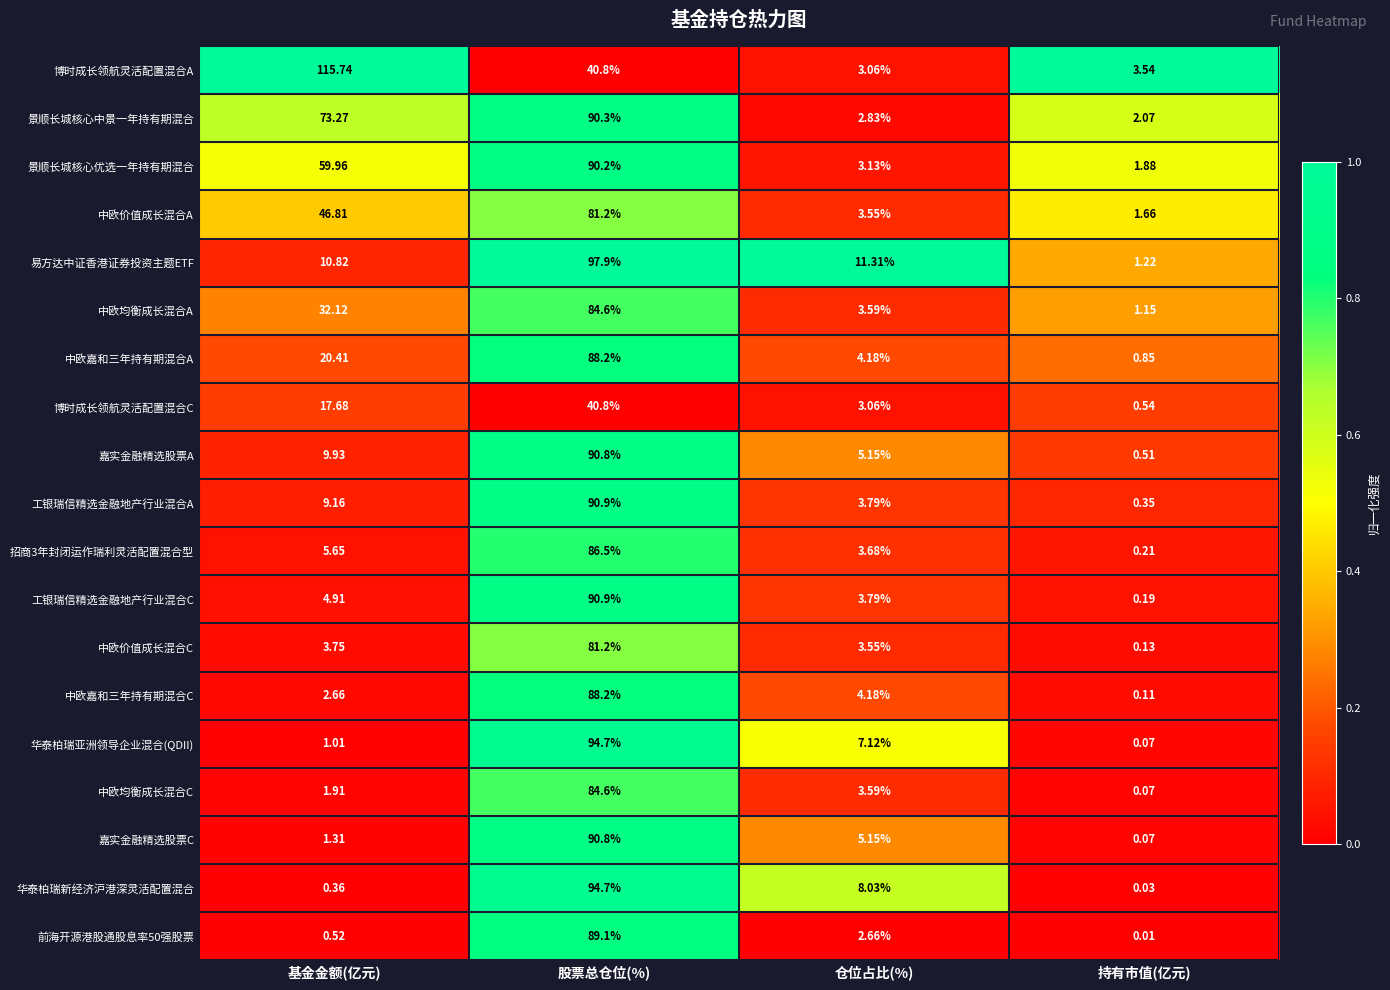

Rank the series at 基金金额(亿元) from lowest to highest value.

华泰柏瑞新经济沪港深灵活配置混合, 前海开源港股通股息率50强股票, 华泰柏瑞亚洲领导企业混合(QDII), 嘉实金融精选股票C, 中欧均衡成长混合C, 中欧嘉和三年持有期混合C, 中欧价值成长混合C, 工银瑞信精选金融地产行业混合C, 招商3年封闭运作瑞利灵活配置混合型, 工银瑞信精选金融地产行业混合A, 嘉实金融精选股票A, 易方达中证香港证券投资主题ETF, 博时成长领航灵活配置混合C, 中欧嘉和三年持有期混合A, 中欧均衡成长混合A, 中欧价值成长混合A, 景顺长城核心优选一年持有期混合, 景顺长城核心中景一年持有期混合, 博时成长领航灵活配置混合A